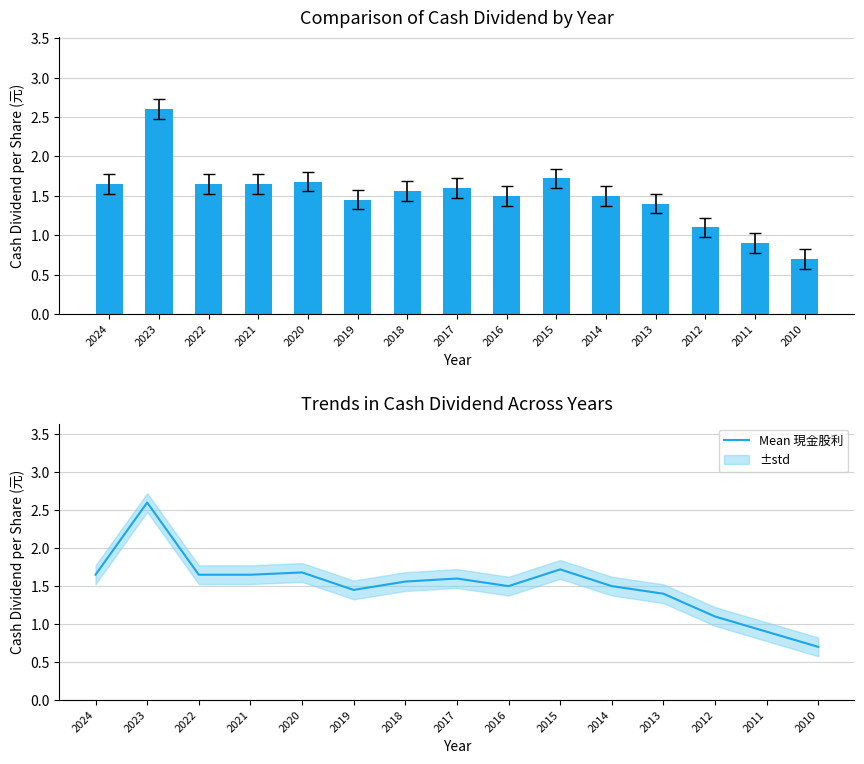

What is the difference between the maximum and minimum values in the 現金股利 series?

1.9